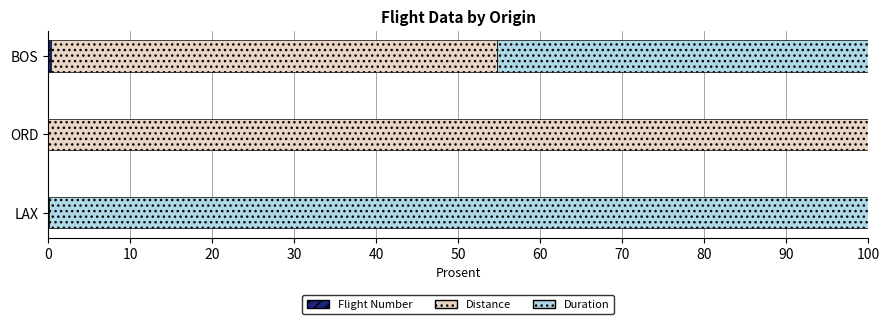

At how many categories does at least one series exceed 97?

2